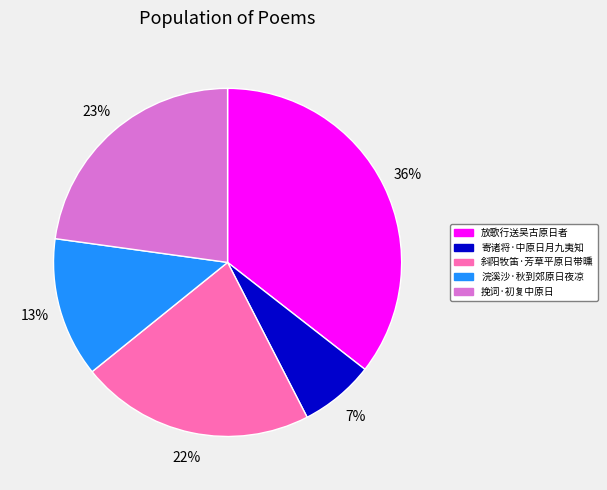

What is the smallest slice in the pie chart?

寄诸将·中原日月九夷知